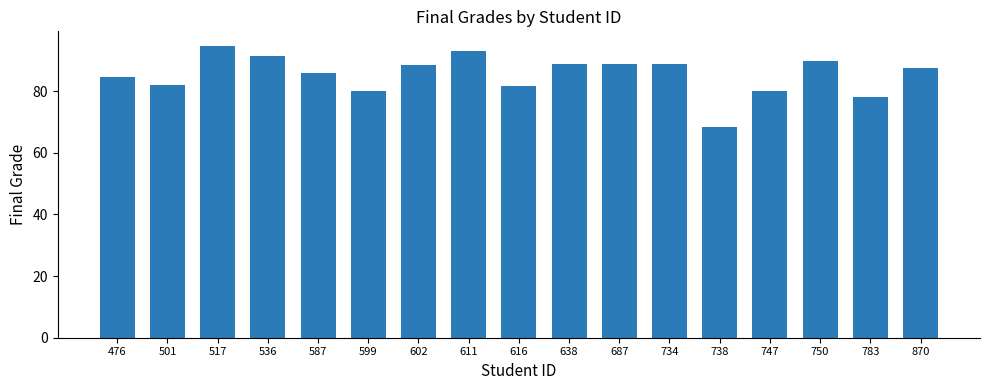

What is the value of the 9th bar from the left?

81.7